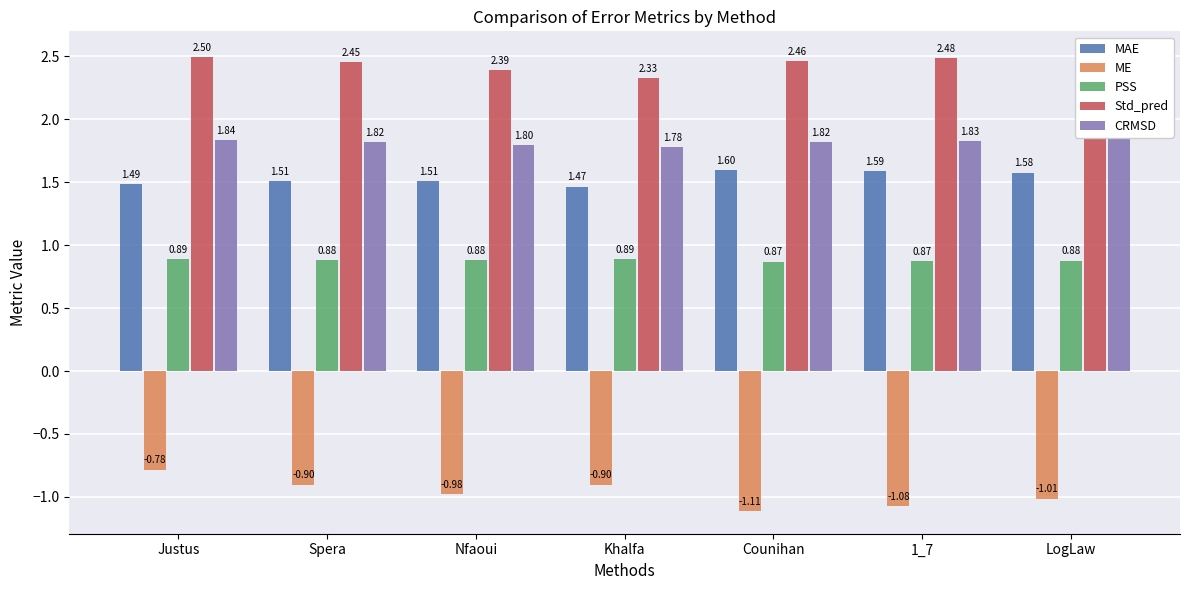

What are all the series names shown in the legend?

MAE, ME, PSS, Std_pred, CRMSD